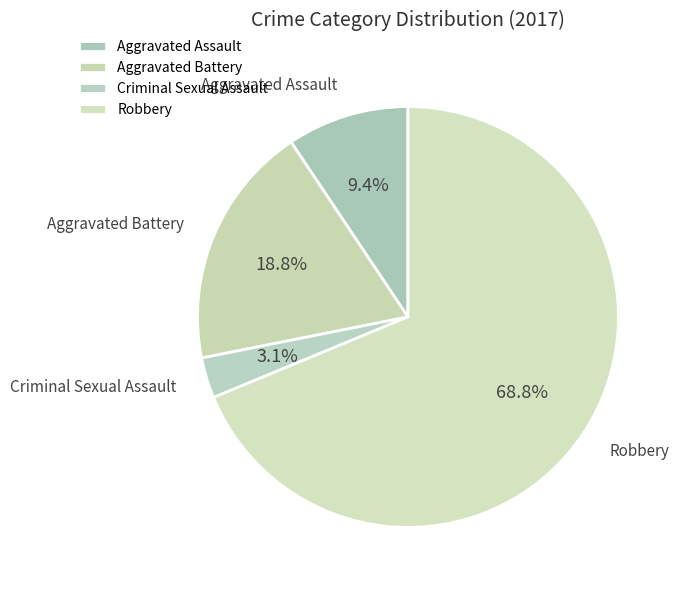

What is the ratio of the value at Robbery to the value at Aggravated Battery?

3.7